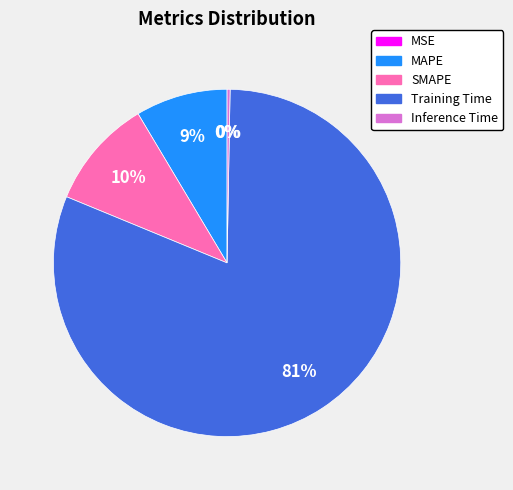

Which slice represents more than half of the pie?

Training Time